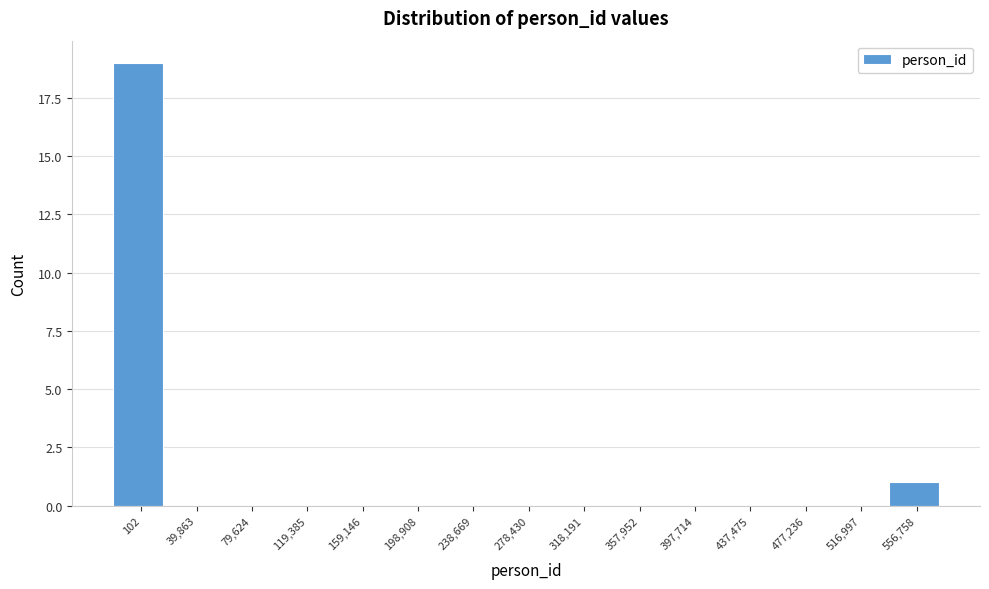

Reading left to right, extract all data points from this chart.

102=19	39,863=0	79,624=0	119,385=0	159,146=0	198,908=0	238,669=0	278,430=0	318,191=0	357,952=0	397,714=0	437,475=0	477,236=0	516,997=0	556,758=1